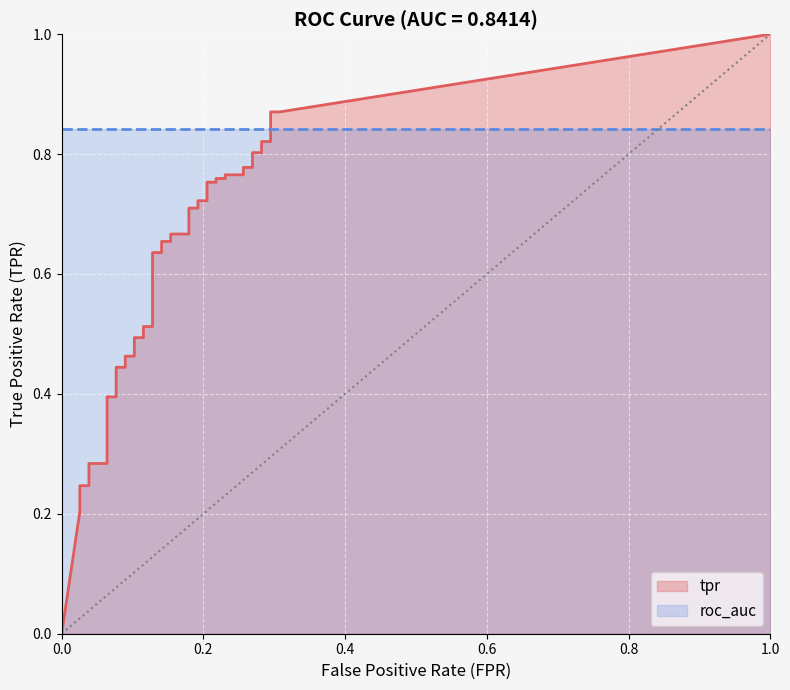

Rank the series by their maximum value, from lowest to highest.

roc_auc, tpr